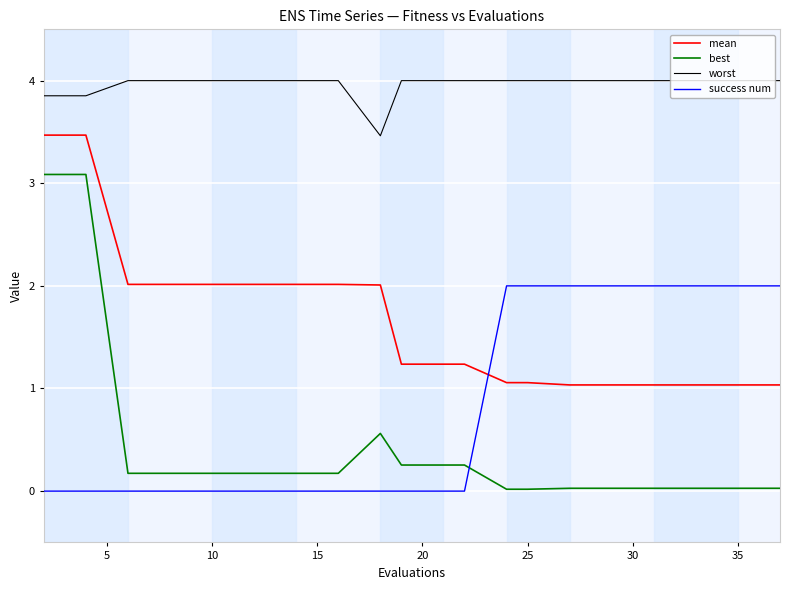

Which series has the largest range (max minus min)?

best